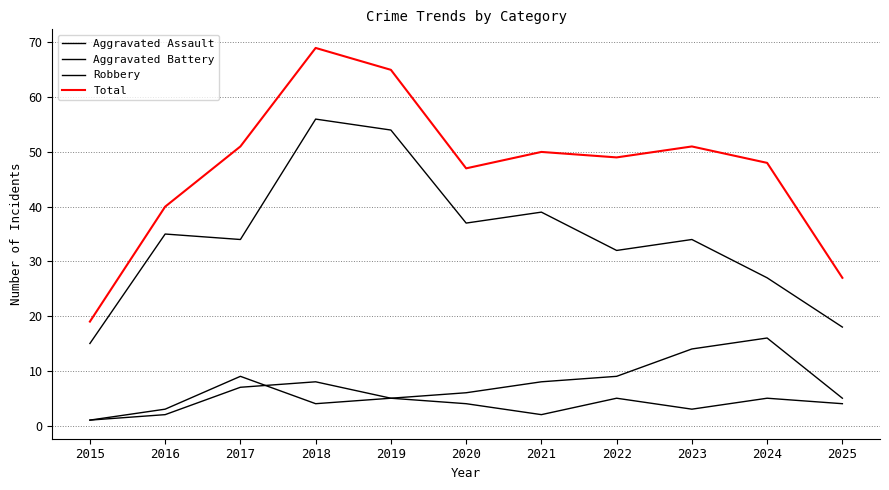

What is the value of the Aggravated Assault point at the 9th from the left?

3